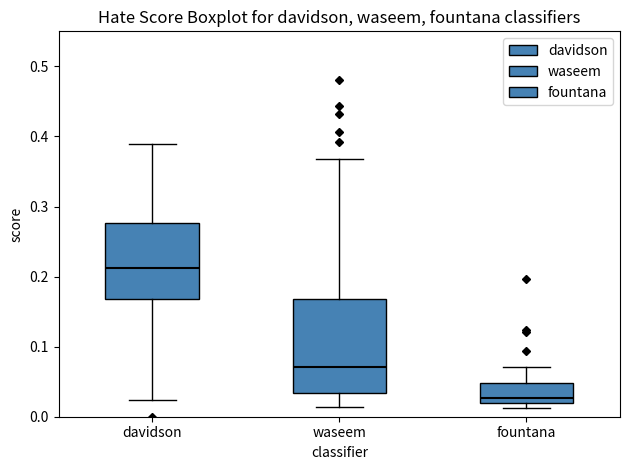

Reading left to right, read every box against the y-axis: the position of its median line, the range the box covers, and the ends of its whiskers. The values are not printed on the chart, so give them approximately, as read against the axis.

davidson: median 0.21, box 0.17 to 0.28, whiskers 0.02 to 0.39
waseem: median 0.07, box 0.03 to 0.17, whiskers 0.01 to 0.37
fountana: median 0.03, box 0.02 to 0.05, whiskers 0.01 to 0.07